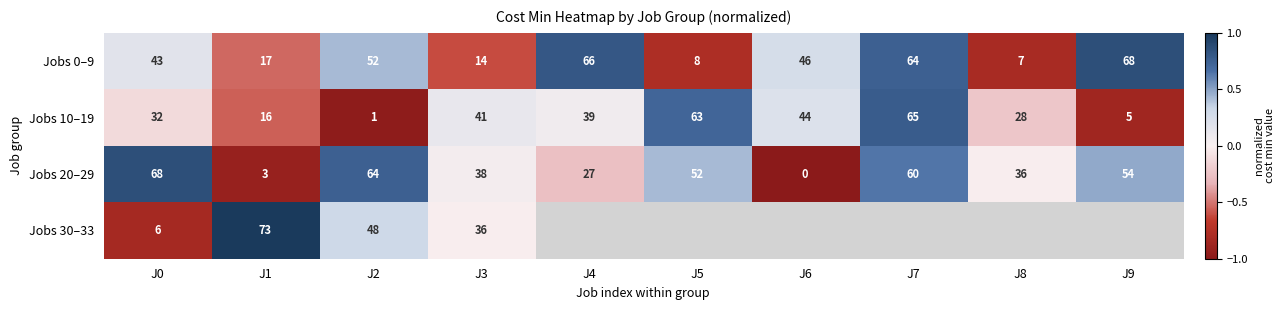

Is the value of Jobs 20–29 at J5 greater than the value of Jobs 0–9 at J5?

Yes